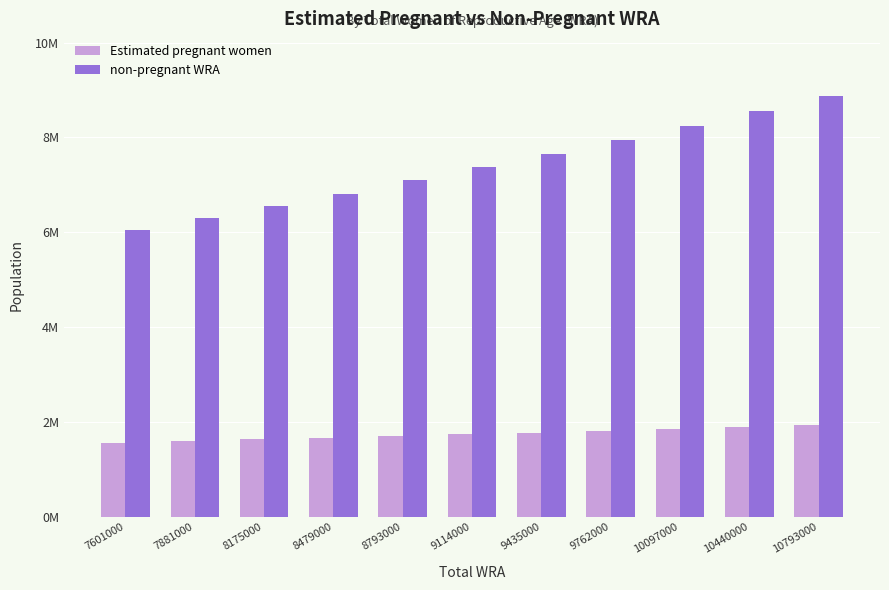

What are all the series names shown in the legend?

Estimated pregnant women, non-pregnant WRA